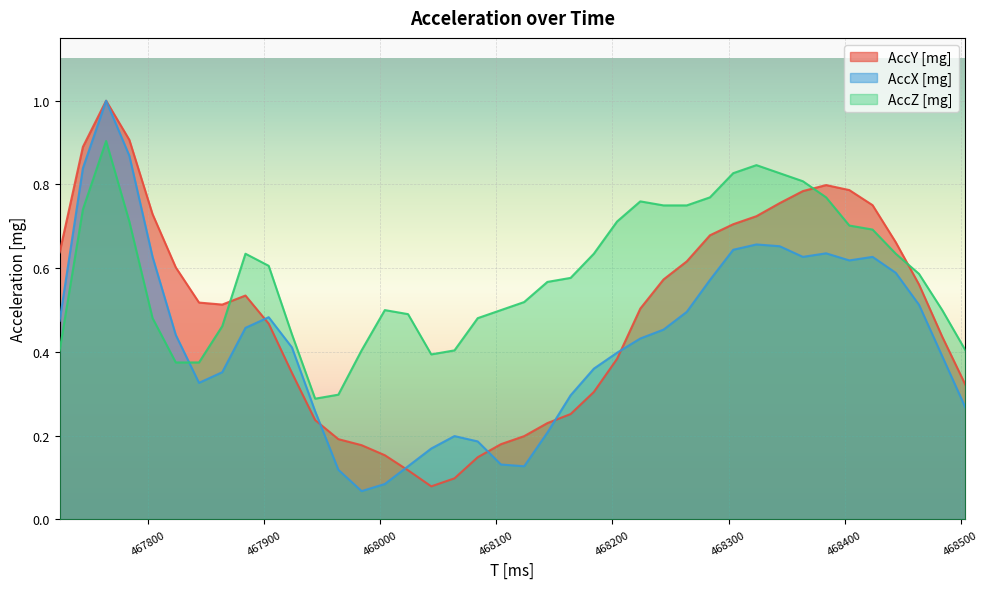

Which label corresponds to the smallest value in the chart?

467984